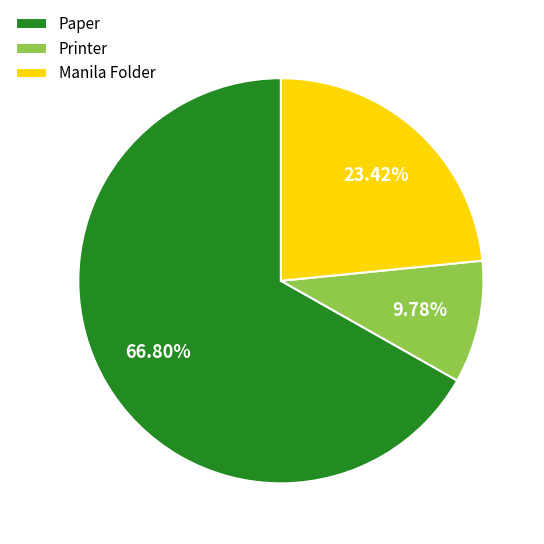

Is it true that Printer is 17% of the pie?

False